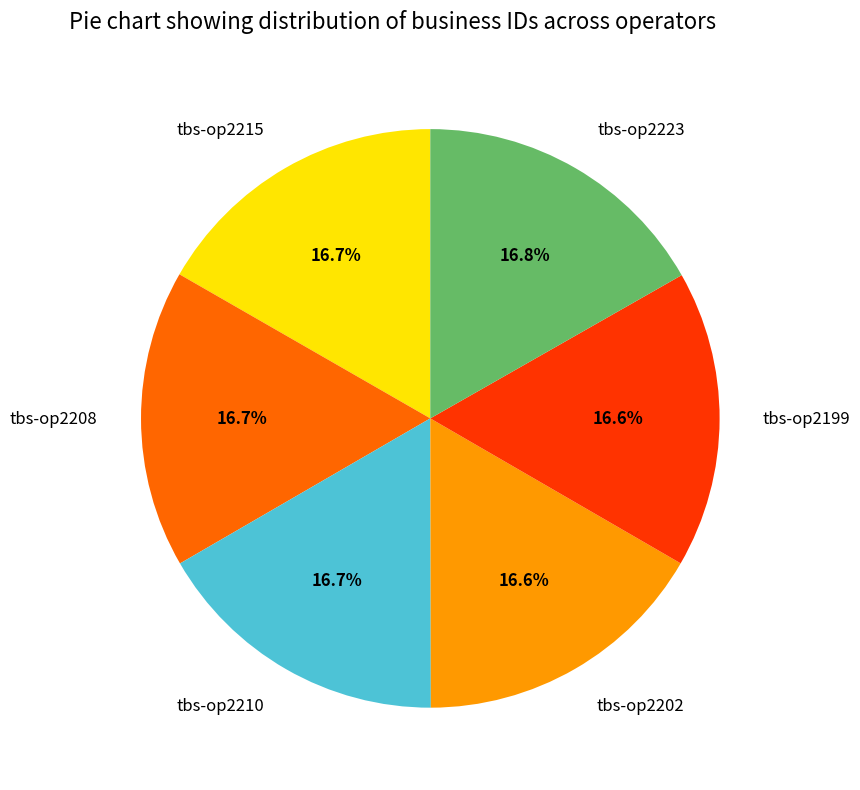

What portion of the pie excludes tbs-op2208?

83.3%